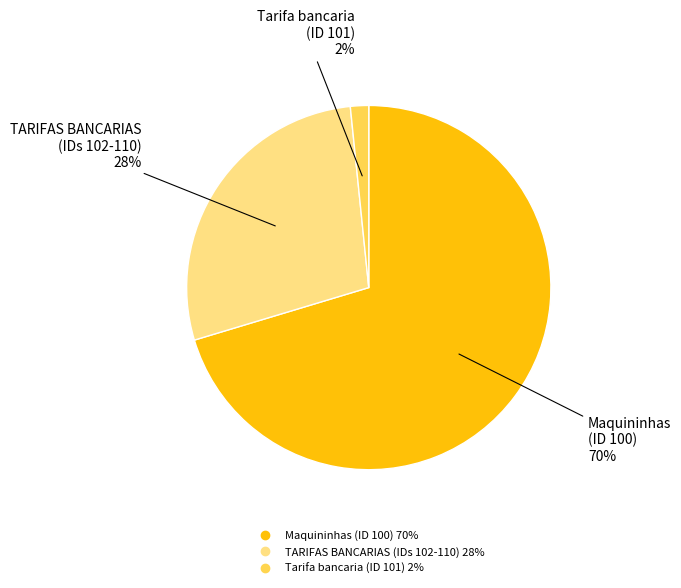

To the nearest percent, what is the average slice percentage?

33%